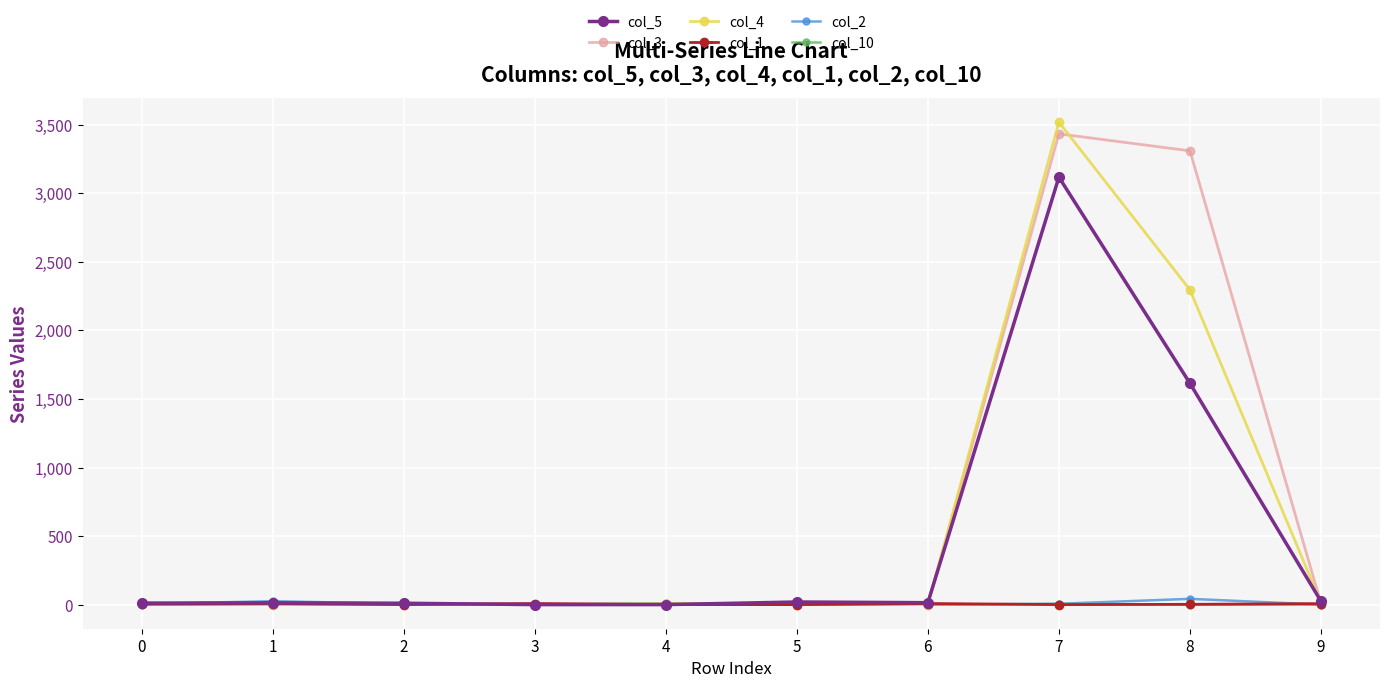

Which series has the largest total across all categories?

col_3